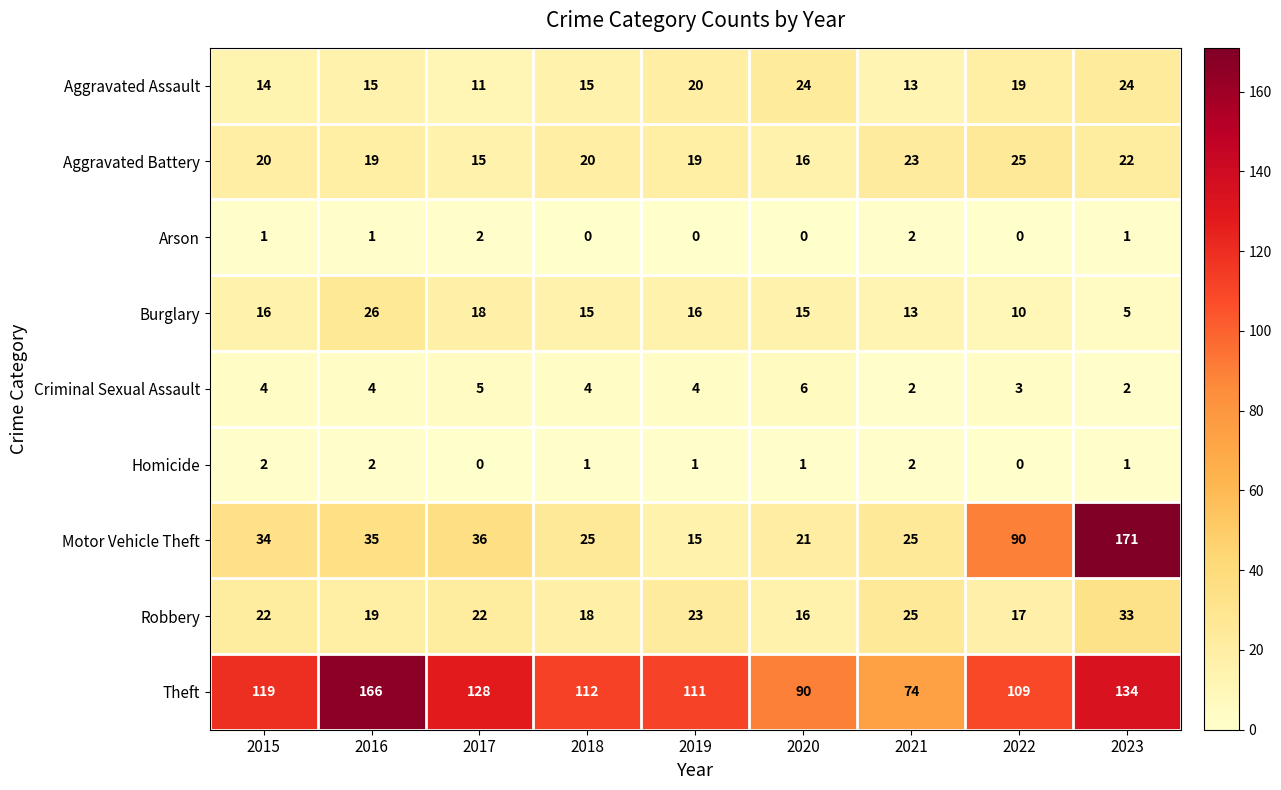

What is the maximum value shown in the chart?

171